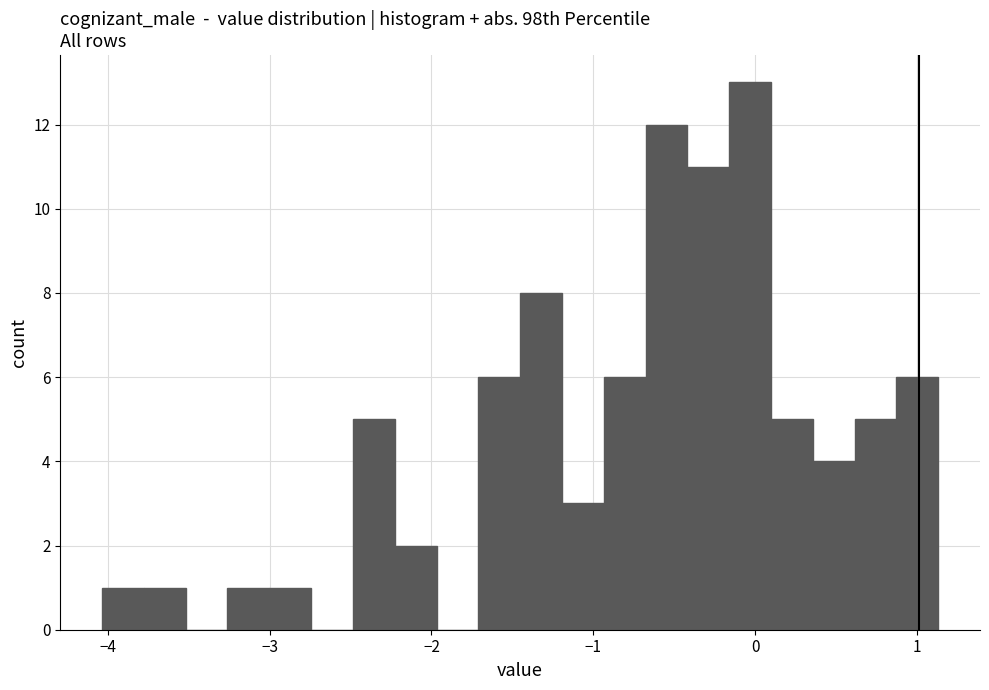

Read against the x-axis, roughly where is the centre of the tallest bar?

0.0